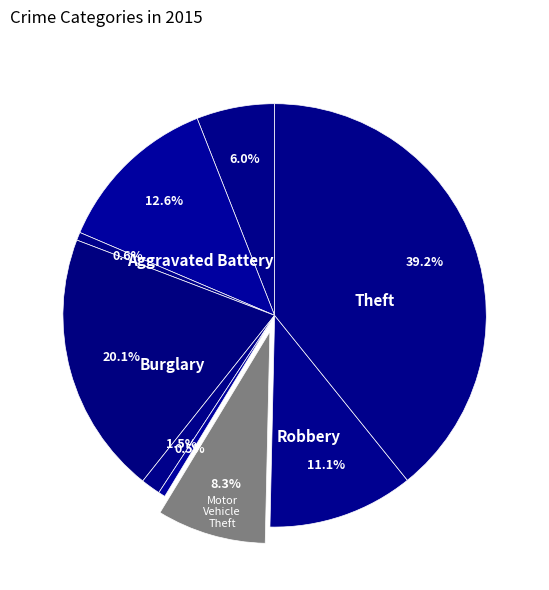

Rank the categories by value from lowest to highest.

Homicide, Arson, Criminal Sexual Assault, Aggravated Assault, Motor Vehicle Theft, Robbery, Aggravated Battery, Burglary, Theft